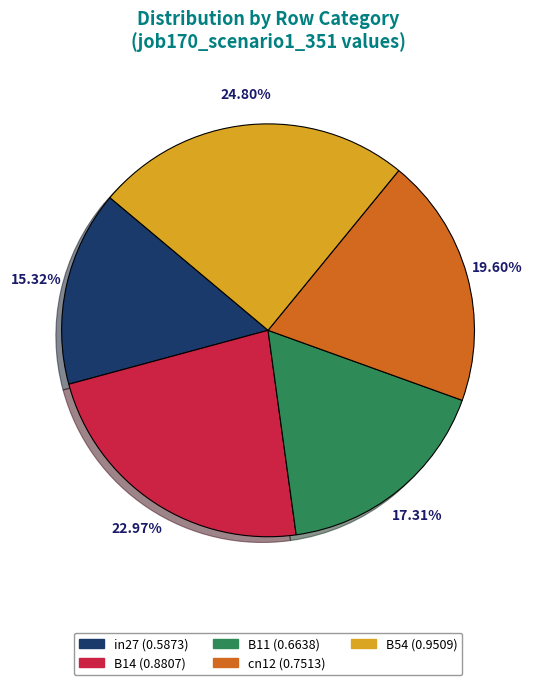

Between B11 and B54, which is larger?

B54